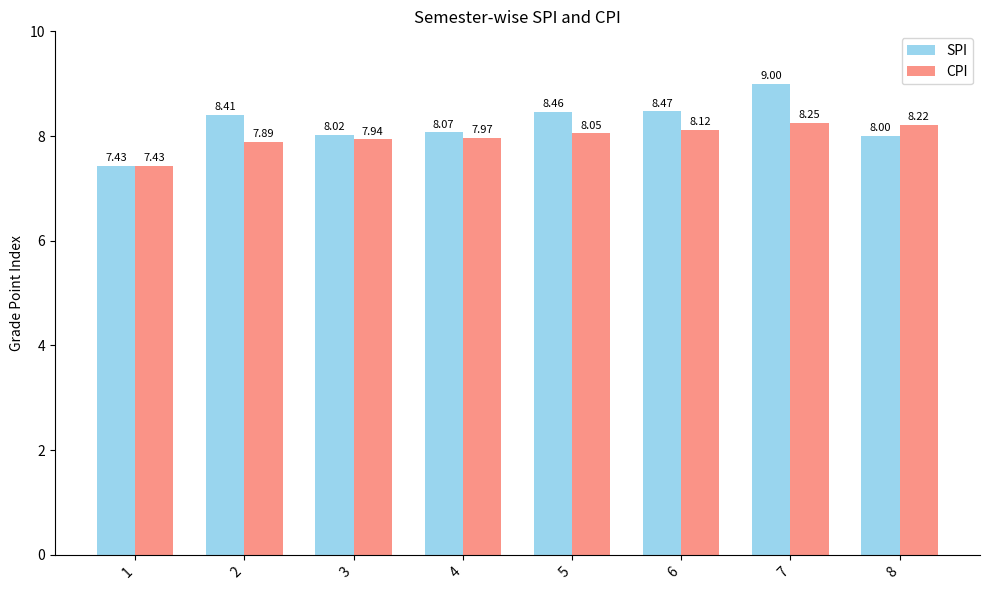

Is the value of SPI at 3 greater than the value of CPI at 7?

No